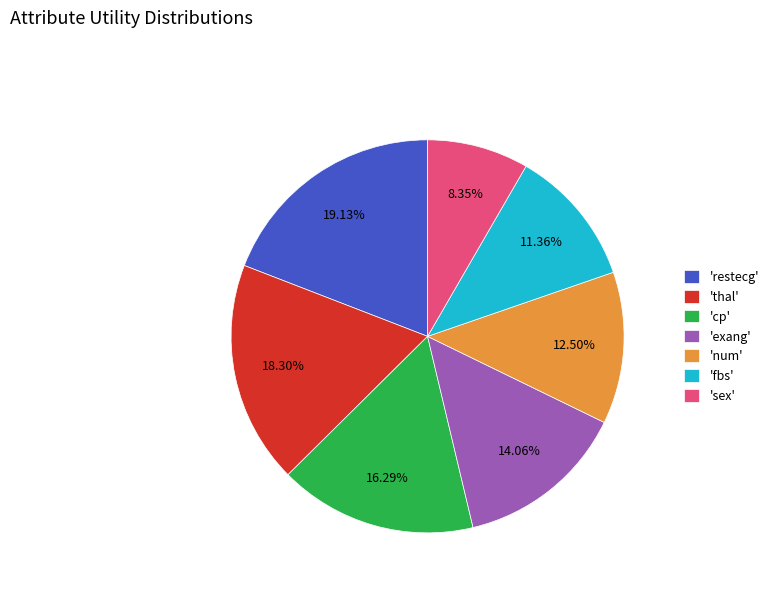

How many slices are in this pie chart?

7